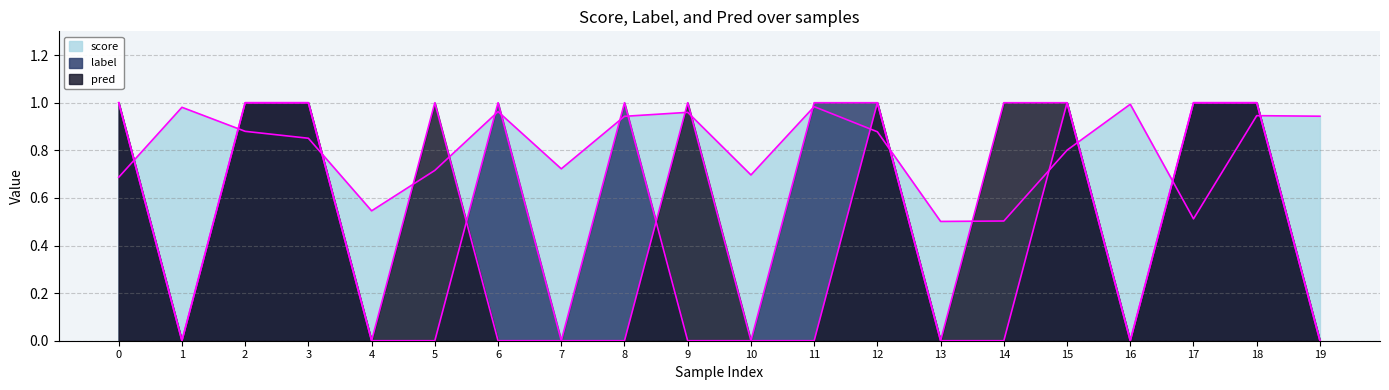

The value of label at 0 is 1.0. True or false?

True